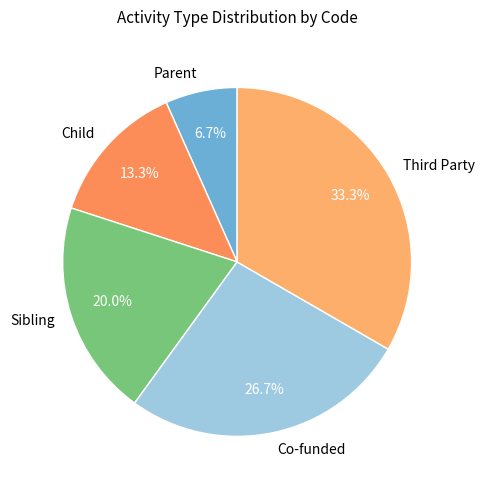

Is there any slice that represents more than half of the pie?

No